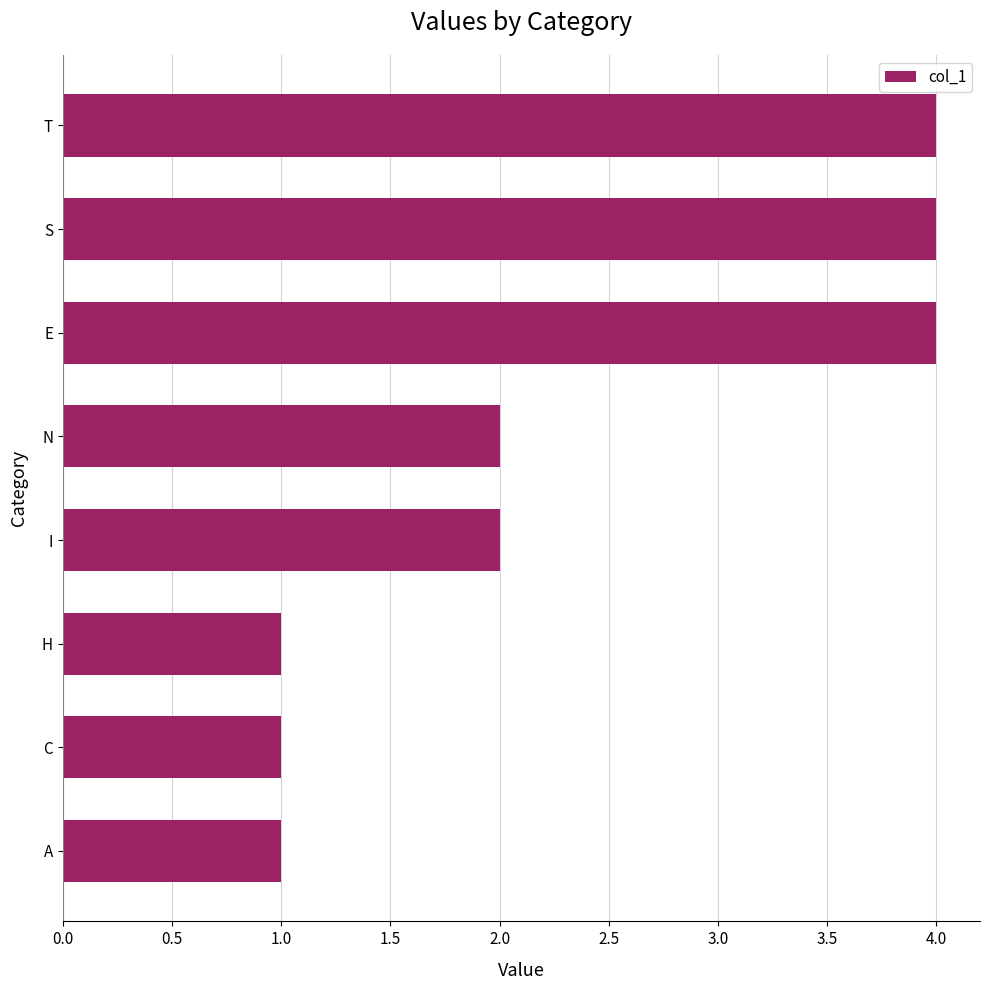

Which has a higher value, E or N?

E